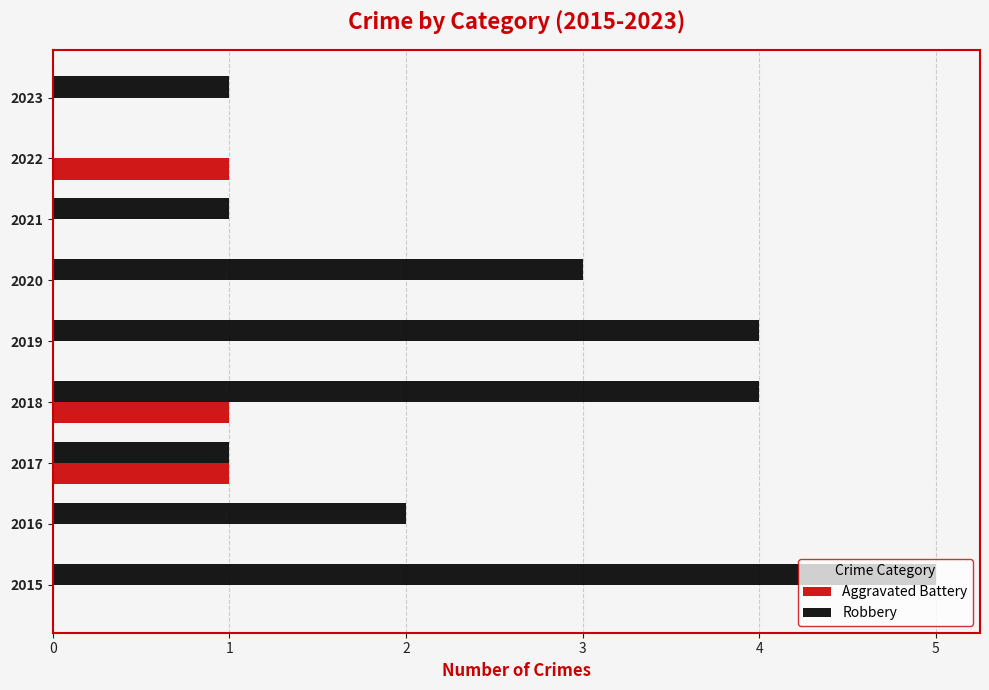

Which series has the largest total across all categories?

Robbery